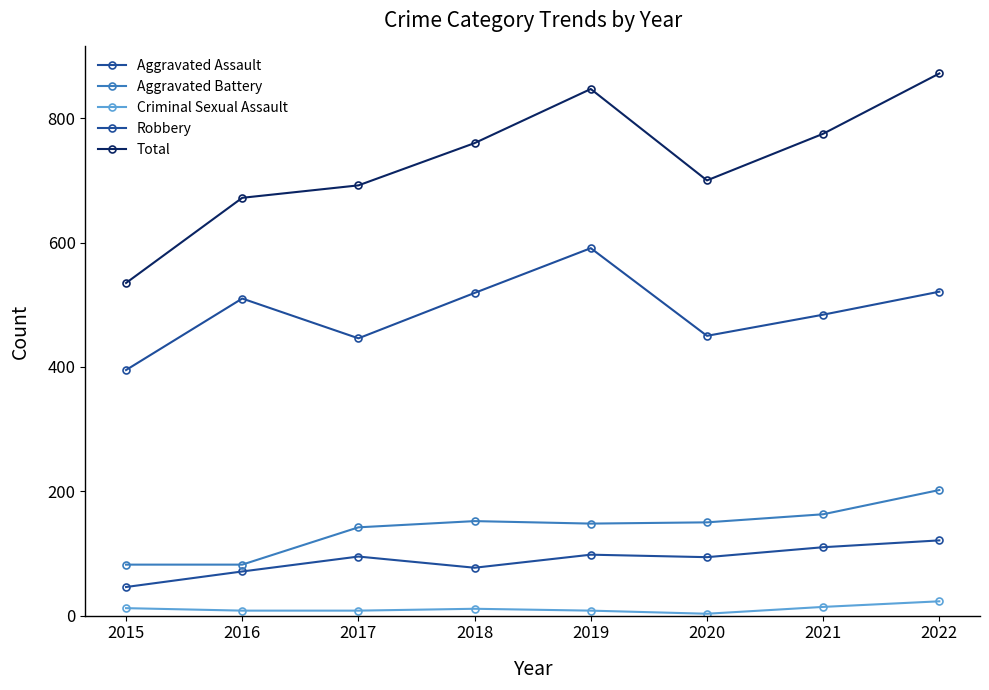

What is the total value across all series at 2018?

1519